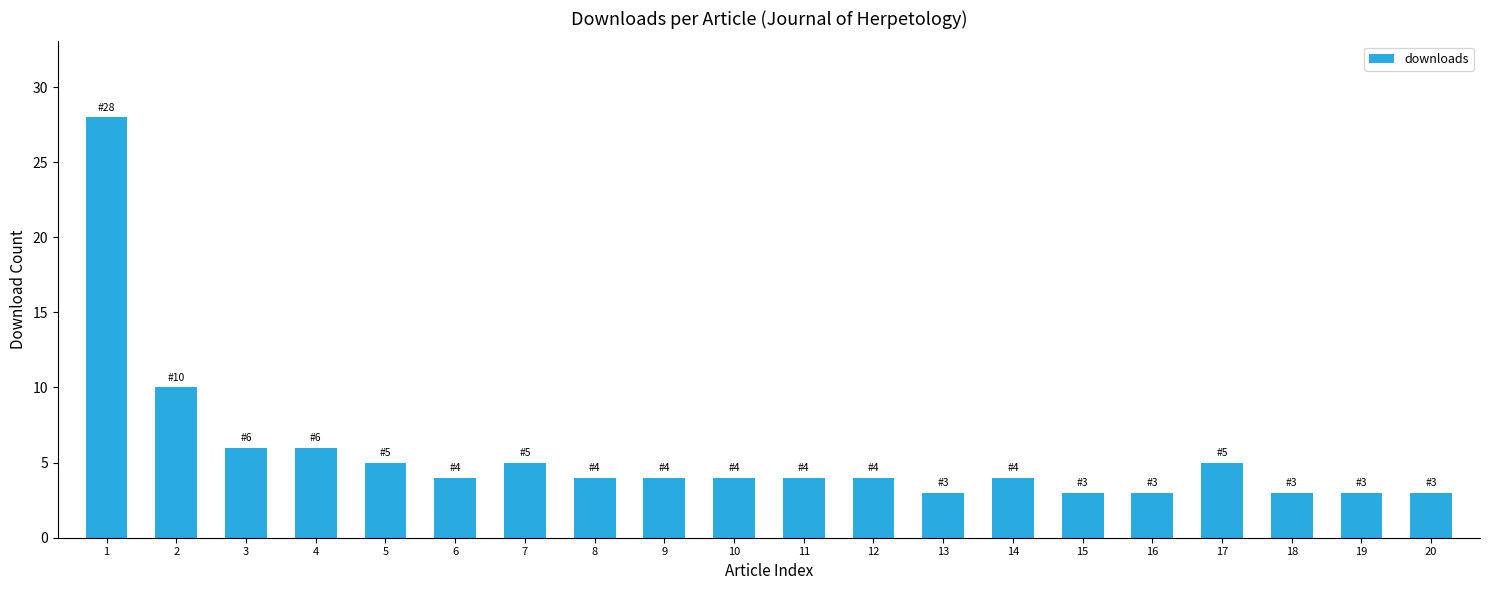

Which category has the highest value across all series?

1